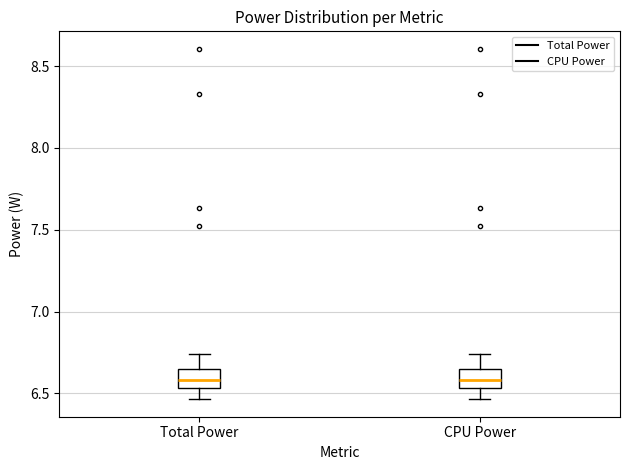

Reading left to right, transcribe this box plot: for each box, give where its median line is, the range the box spans, and where its two whiskers end, as read against the y-axis. The values are not printed on the chart, so give them approximately, as read against the axis.

Total Power: median 6.60, box 6.55 to 6.65, whiskers 6.45 to 6.75
CPU Power: median 6.60, box 6.55 to 6.65, whiskers 6.45 to 6.75